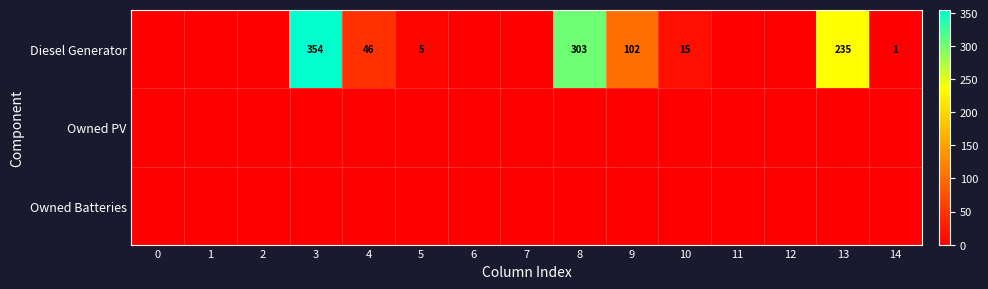

Which series changed the most between 3 and 11?

Diesel Generator